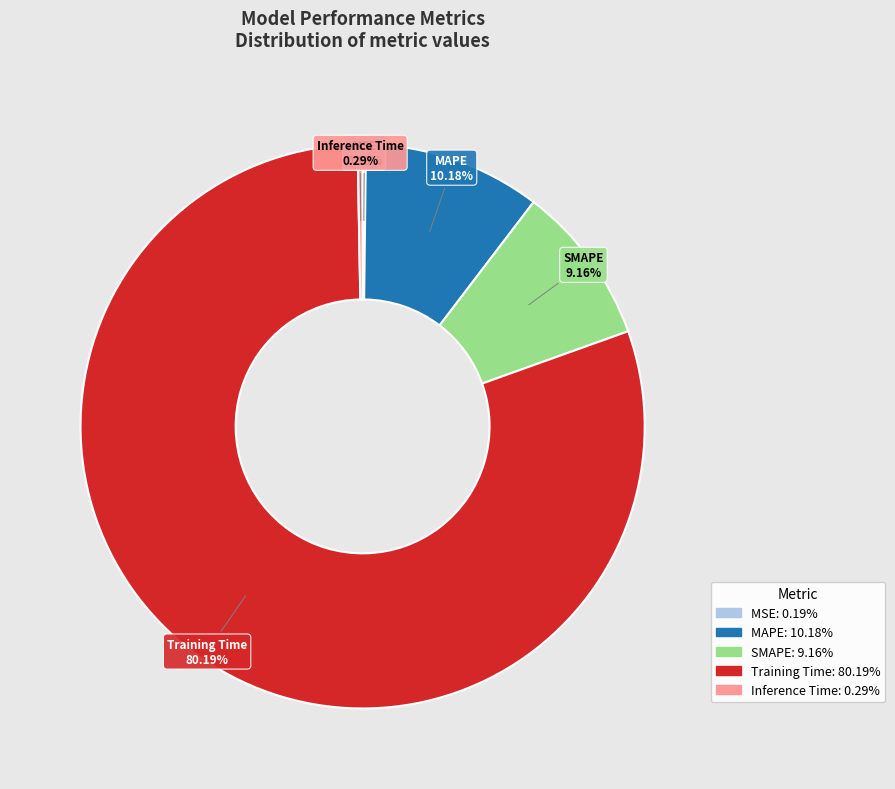

Is Training Time the majority of the pie?

Yes